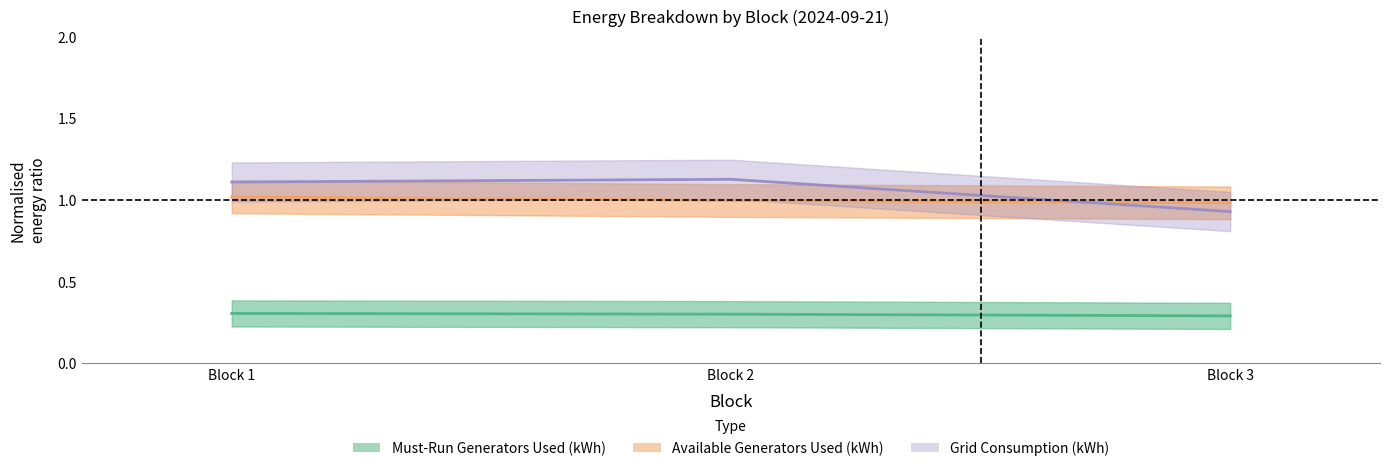

Rank the categories by Grid Consumption (kWh) value from lowest to highest.

Block 3, Block 1, Block 2